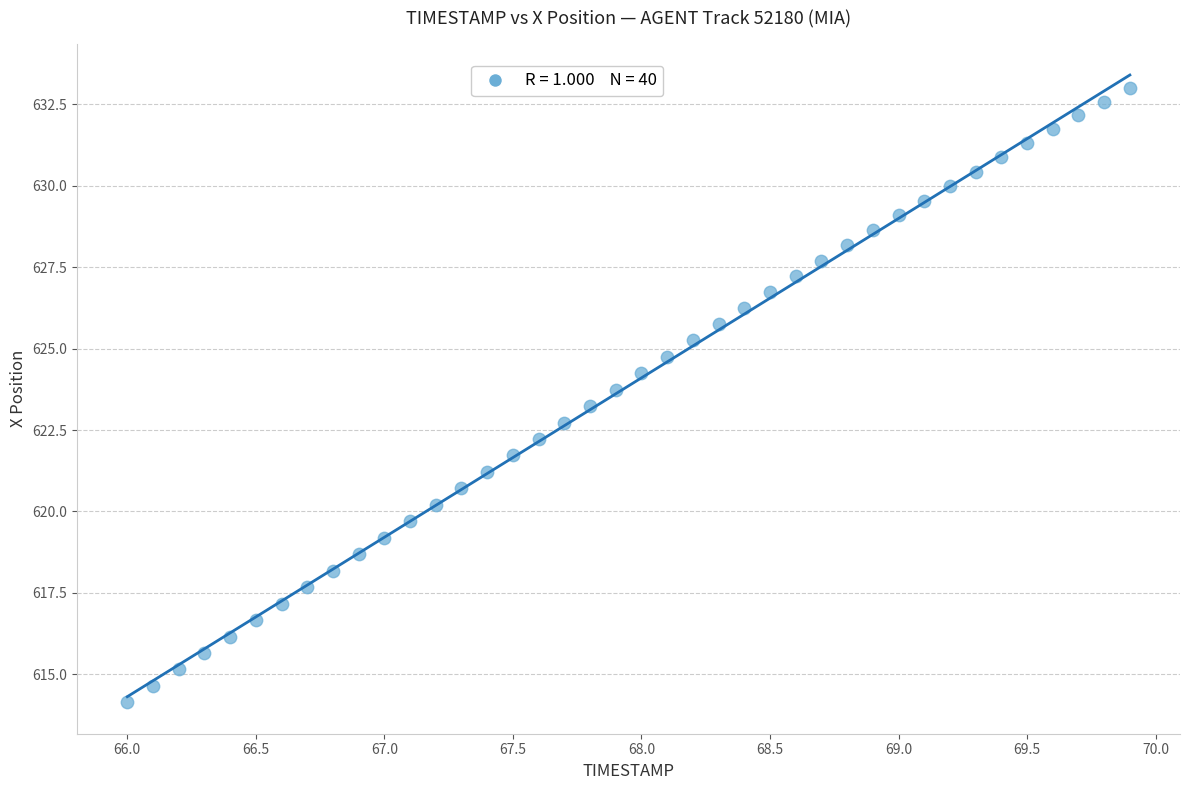

What is the range of Y values (max minus min)?

18.8